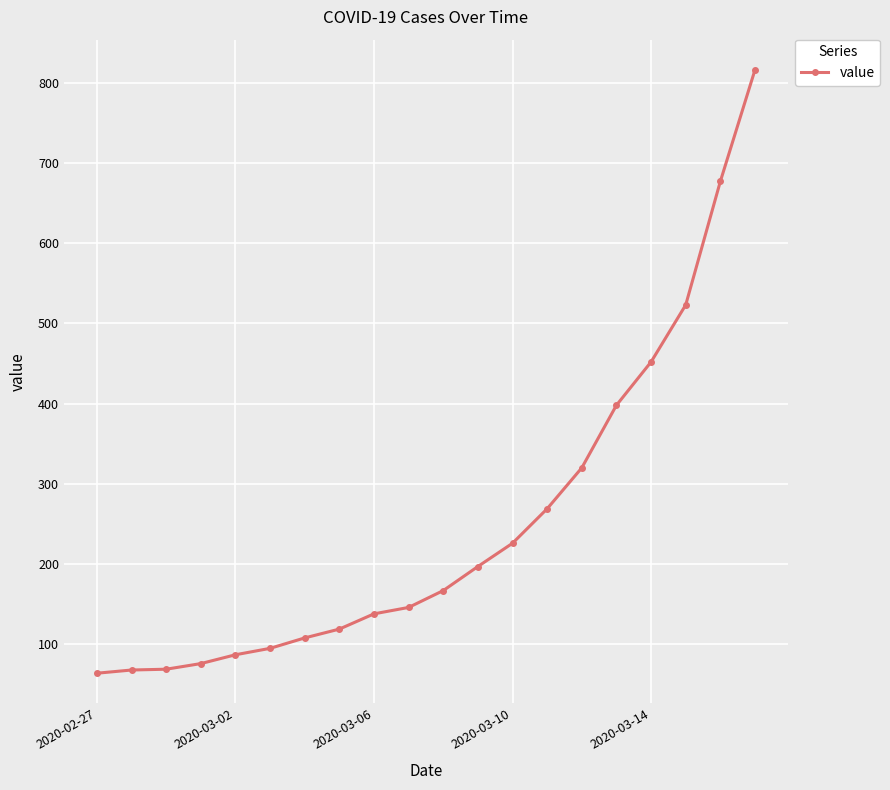

What is the value of the 12th point from the left?

197